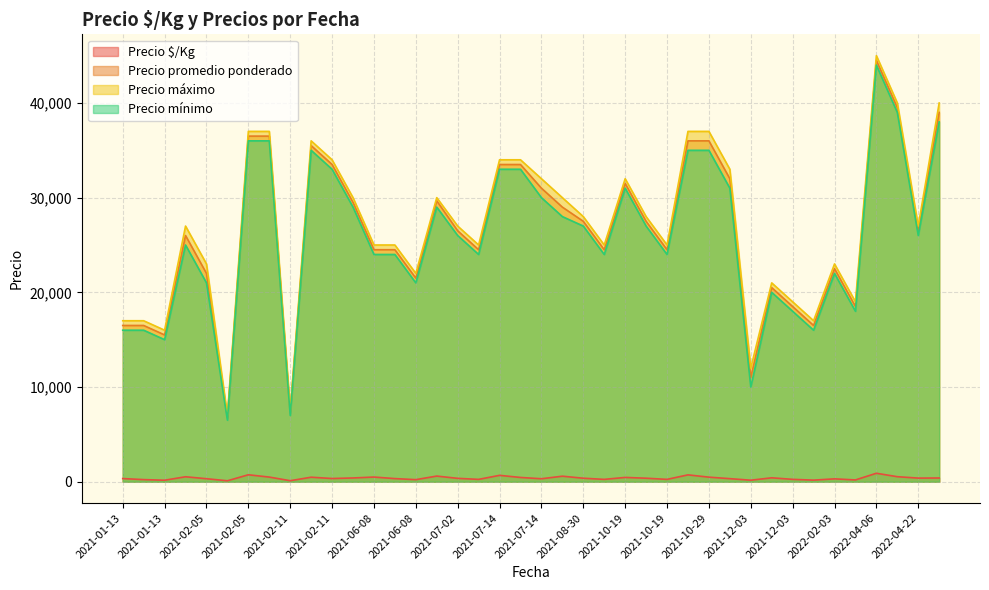

What is the difference between the second highest and minimum values in the Precio mínimo series?

32500